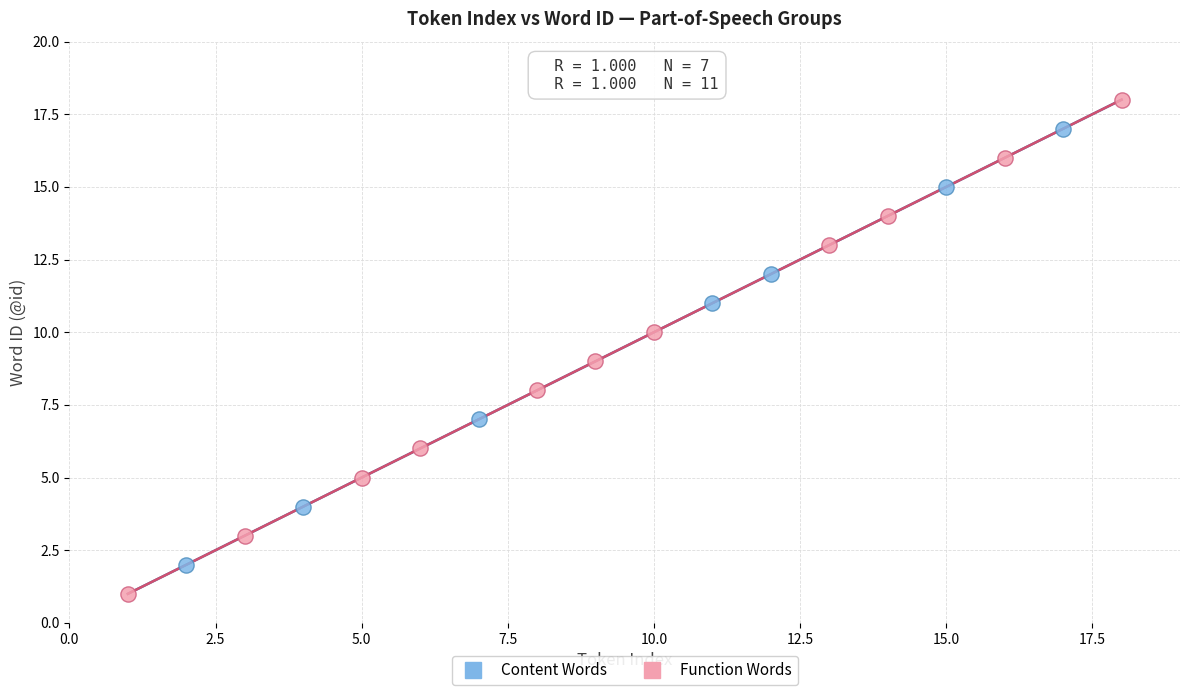

Which series reaches the minimum Y coordinate?

Function Words